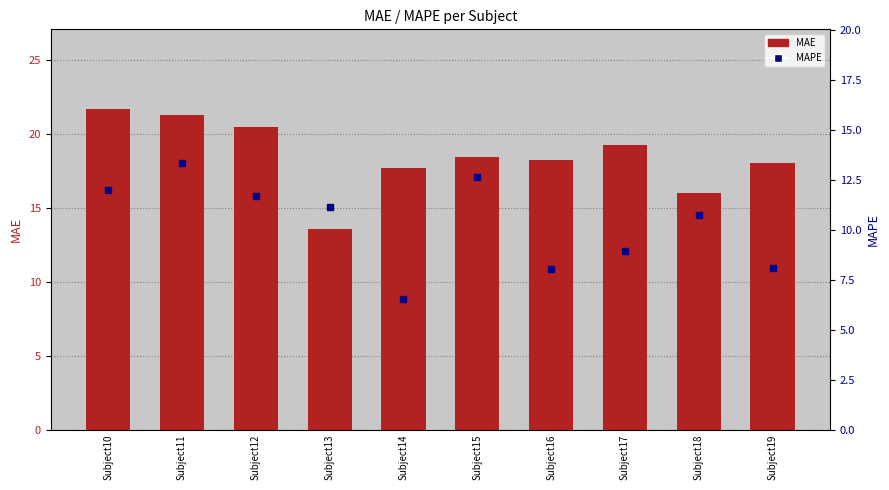

Which series has the widest spread of Y values?

MAE